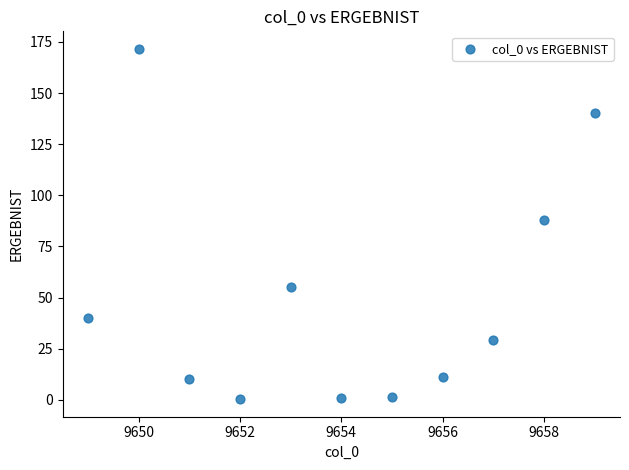

What Y value in the scatter plot is closest to 85?

88.1